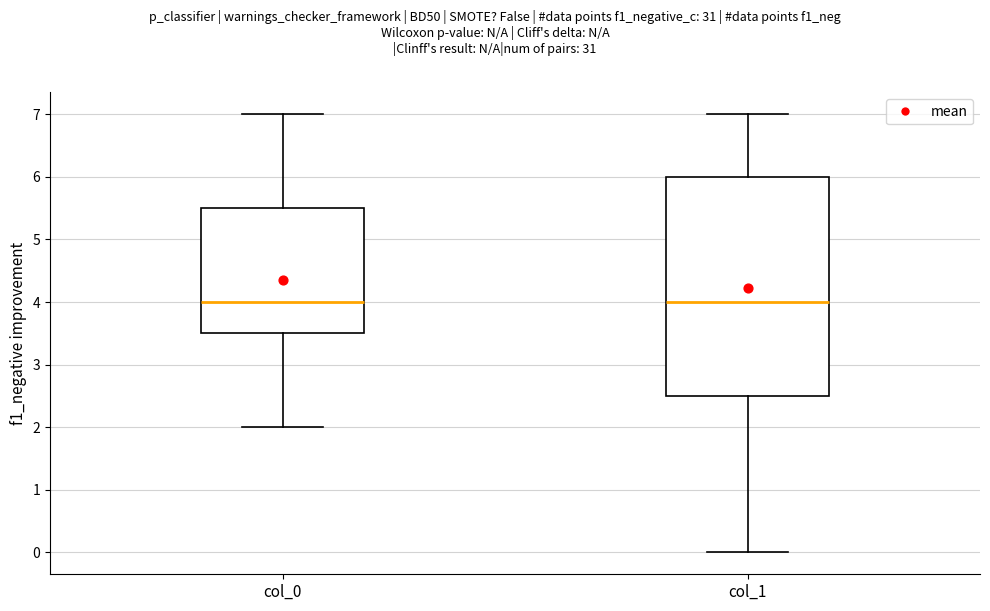

Where does the upper whisker of the box for col_1 end on the y-axis? The values are not printed on the chart, so give them approximately, as read against the axis.

7.0